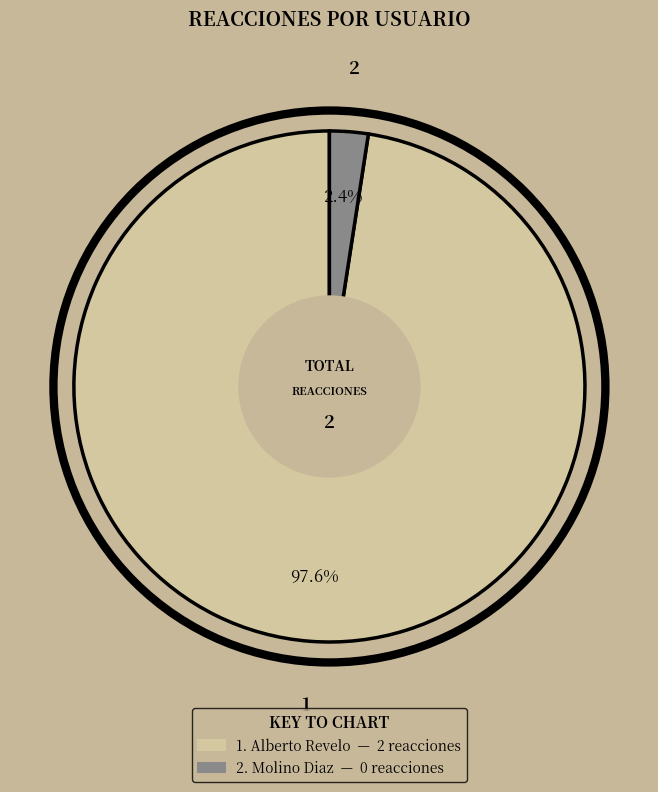

To the nearest percent, what is the average slice percentage?

50%